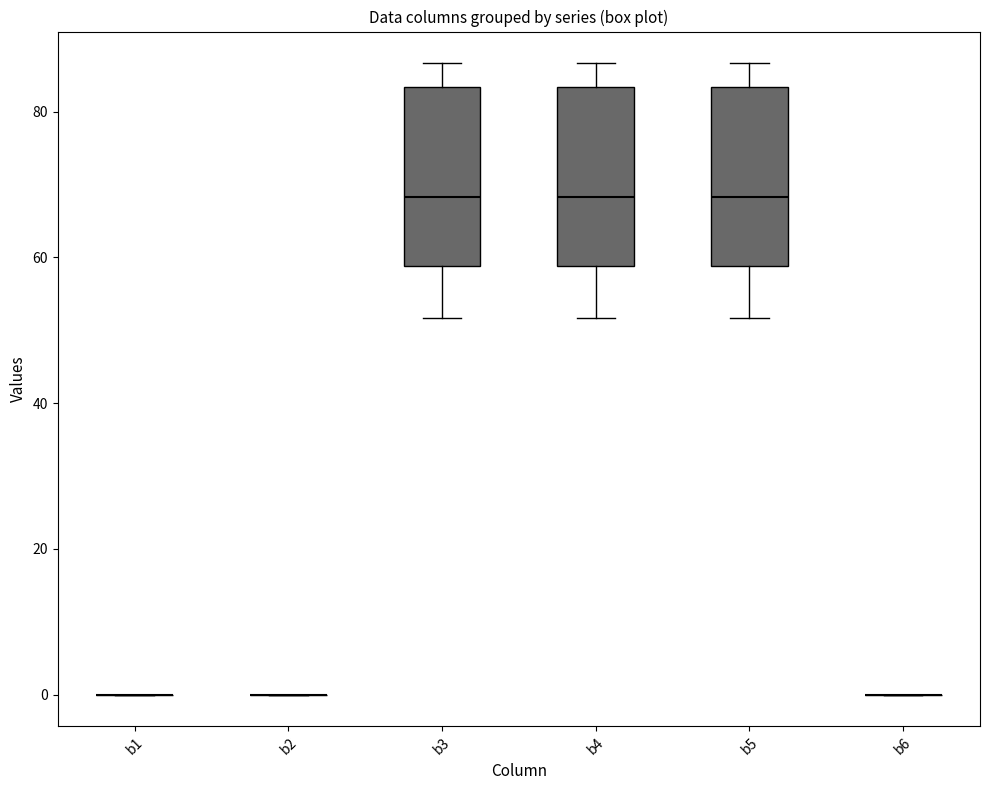

Reading left to right, read every box against the y-axis: the position of its median line, the range the box covers, and the ends of its whiskers. The values are not printed on the chart, so give them approximately, as read against the axis.

b1: box collapsed to a line at 0, whiskers 0 to 0
b2: box collapsed to a line at 0, whiskers 0 to 0
b3: median 68, box 58 to 84, whiskers 52 to 86
b4: median 68, box 58 to 84, whiskers 52 to 86
b5: median 68, box 58 to 84, whiskers 52 to 86
b6: box collapsed to a line at 0, whiskers 0 to 0